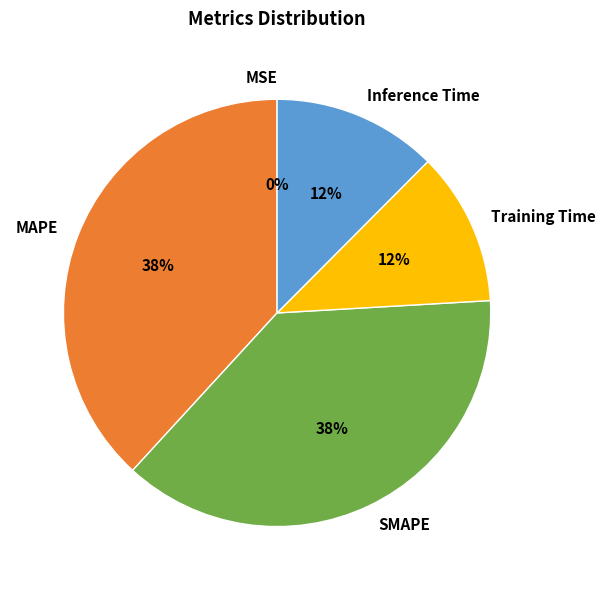

True or false: MAPE accounts for 29% of the total.

False